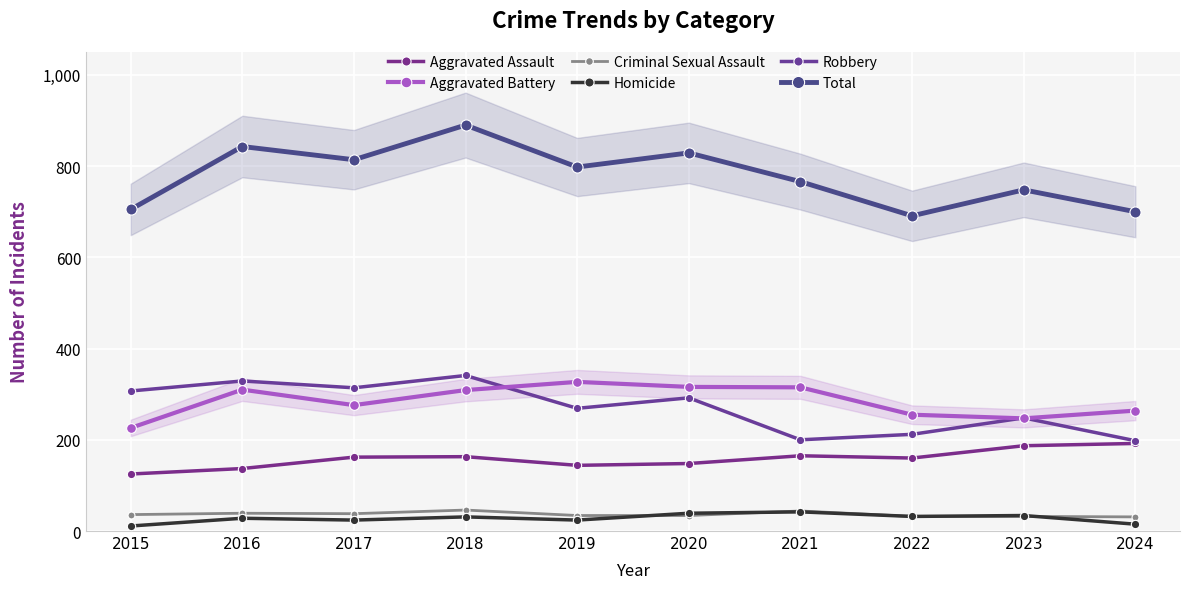

True or false: Robbery and Aggravated Assault cross at least once.

False